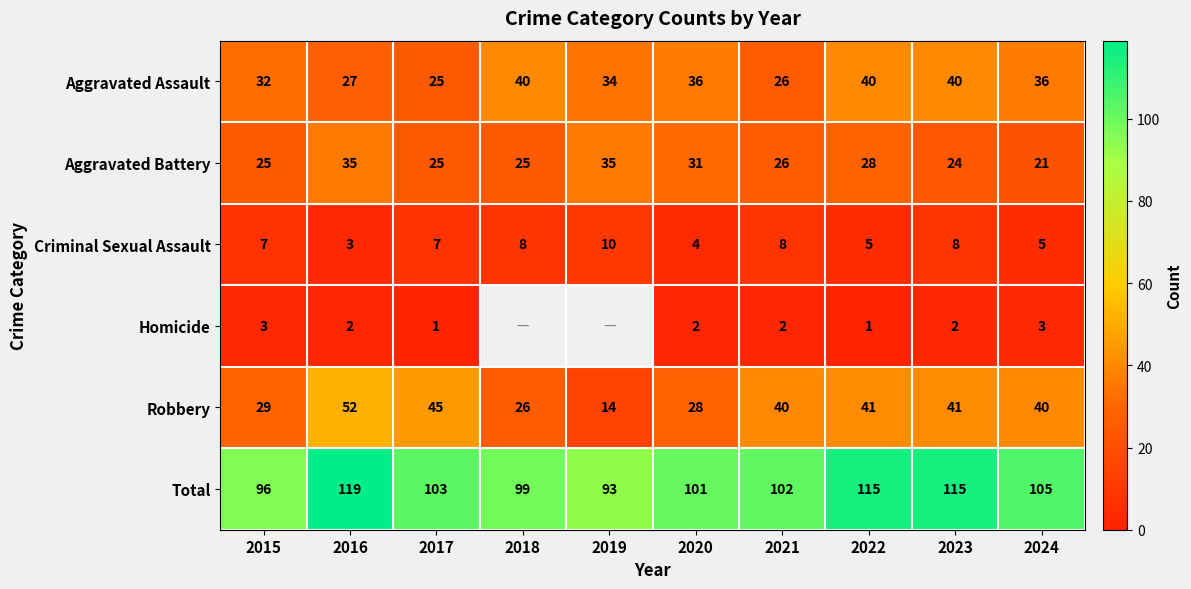

What is the sum of the Robbery values at 2017 and 2021?

85